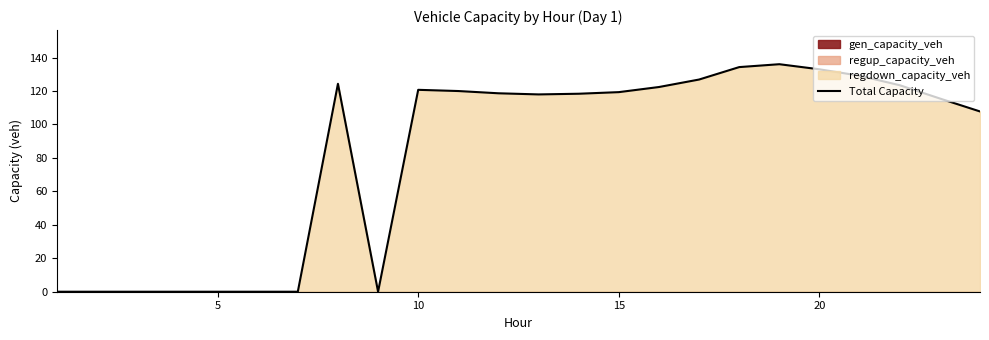

The value at 20 is 49.9. True or false?

False